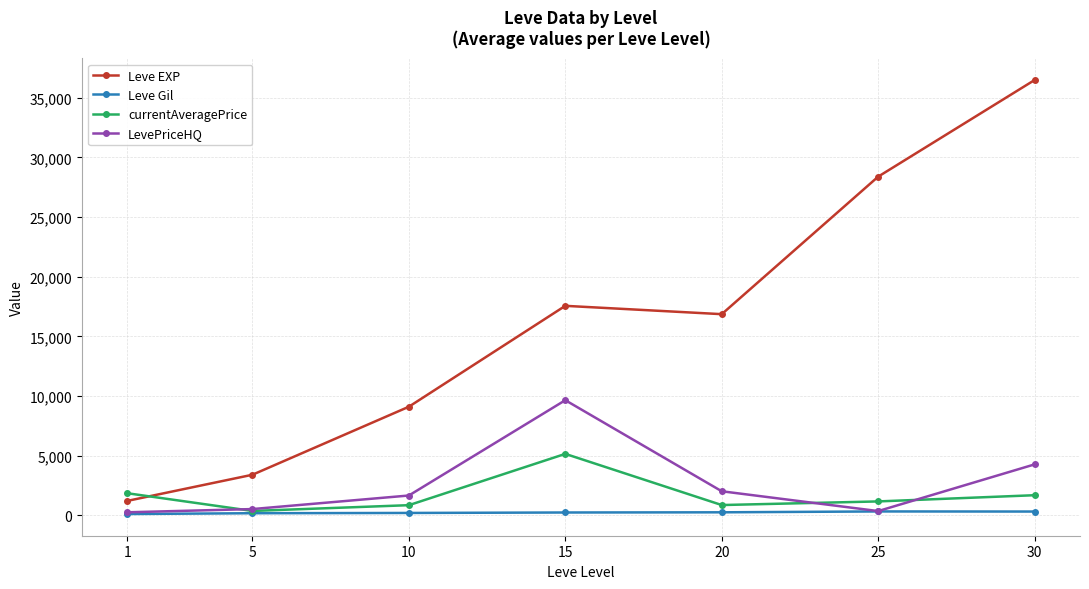

At which category is the sum across all series the highest?

30